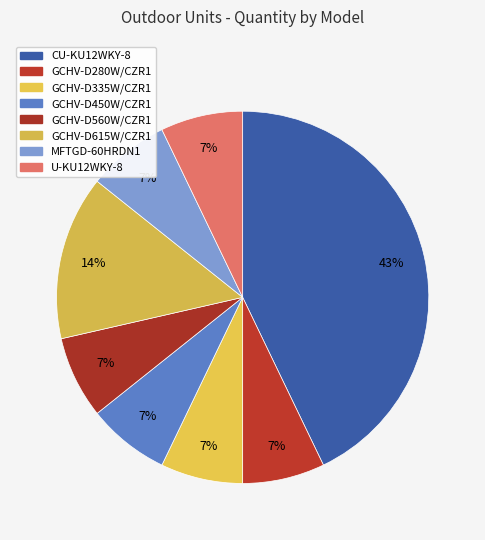

Which has a higher value, GCHV-D560W/CZR1 or U-KU12WKY-8?

GCHV-D560W/CZR1